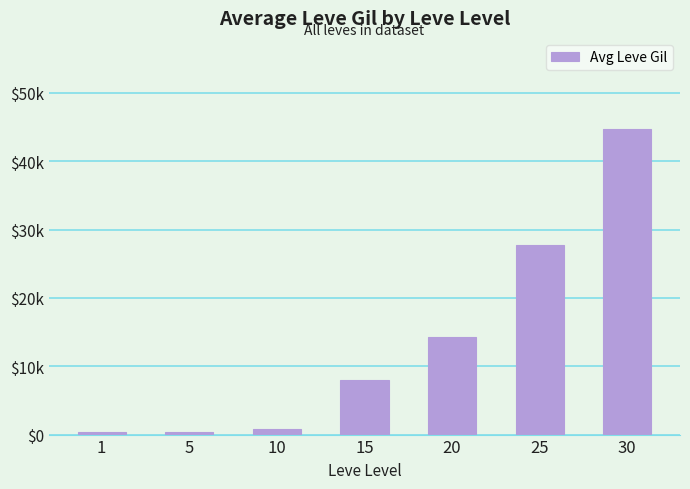

Rank the categories by value from lowest to highest.

5, 1, 10, 15, 20, 25, 30